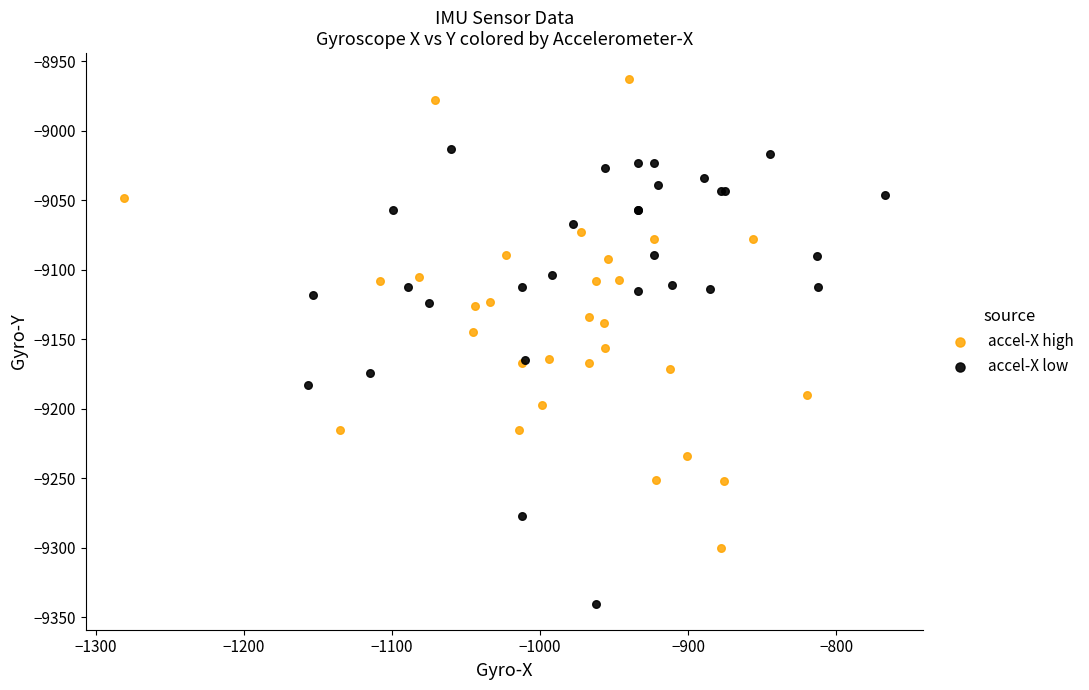

Which series contains the lowest Y value?

accel-X low